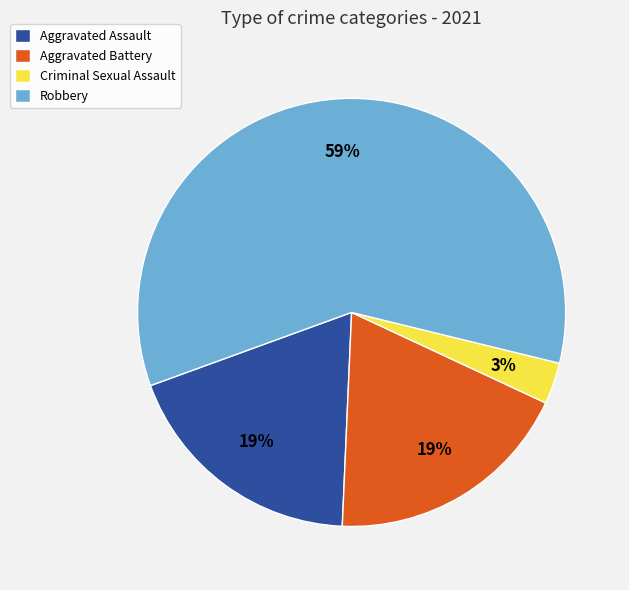

What is the largest slice in the pie chart?

Robbery